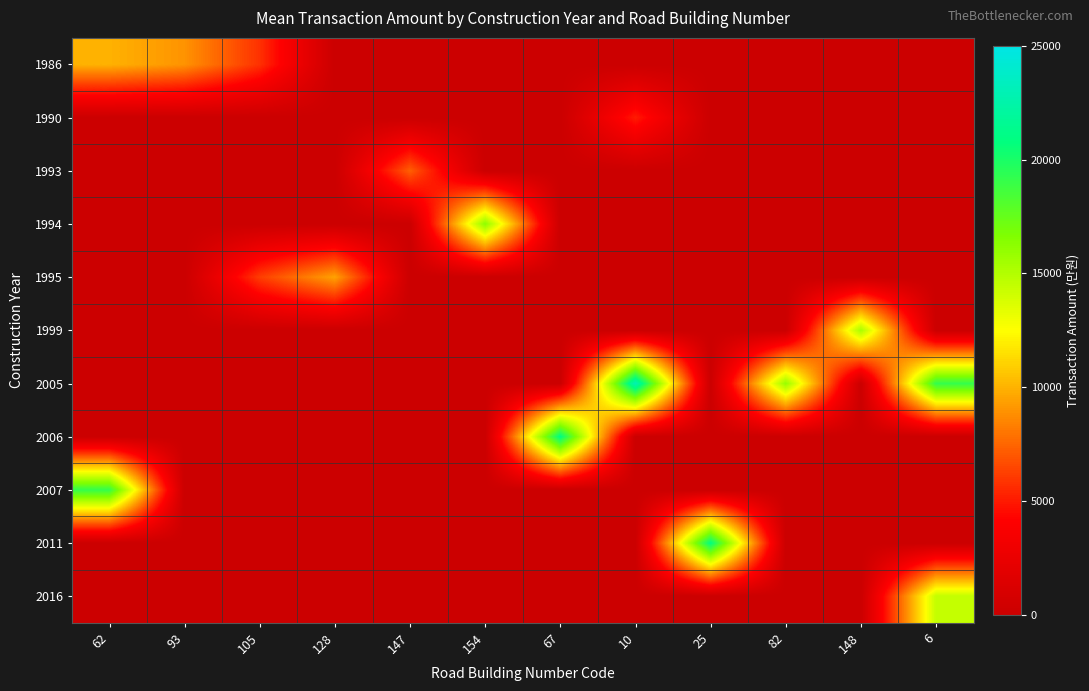

What is the total value across all series at 93?

9000